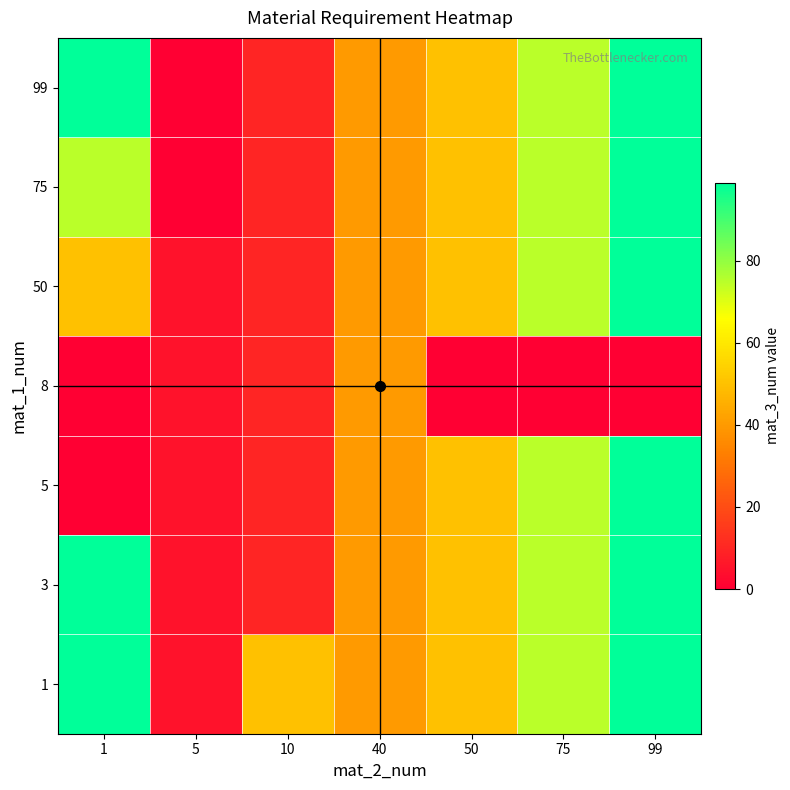

What is the total value across all series at 99?

594